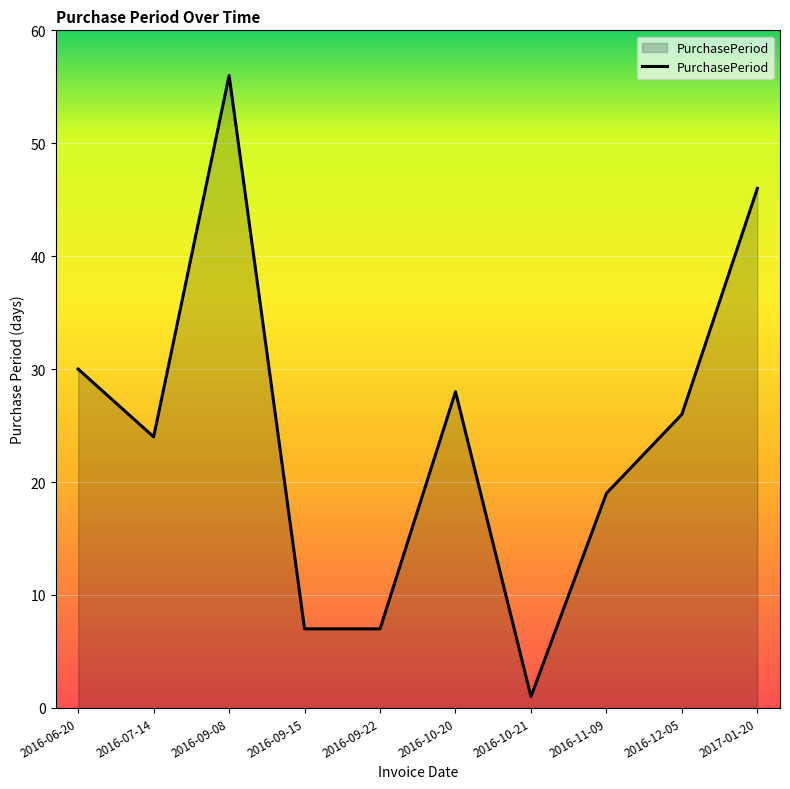

What is the ratio of the value at 2016-12-05 to the value at 2017-01-20?

0.6